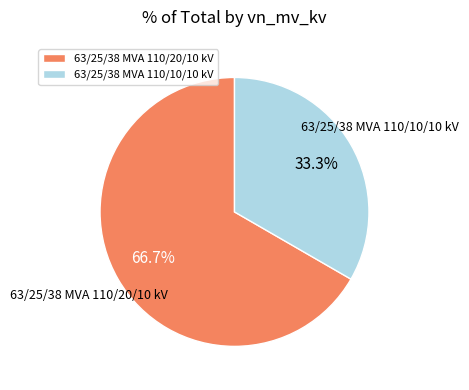

Approximately how many times larger is the value at 63/25/38 MVA 110/10/10 kV compared to 63/25/38 MVA 110/20/10 kV?

0.5